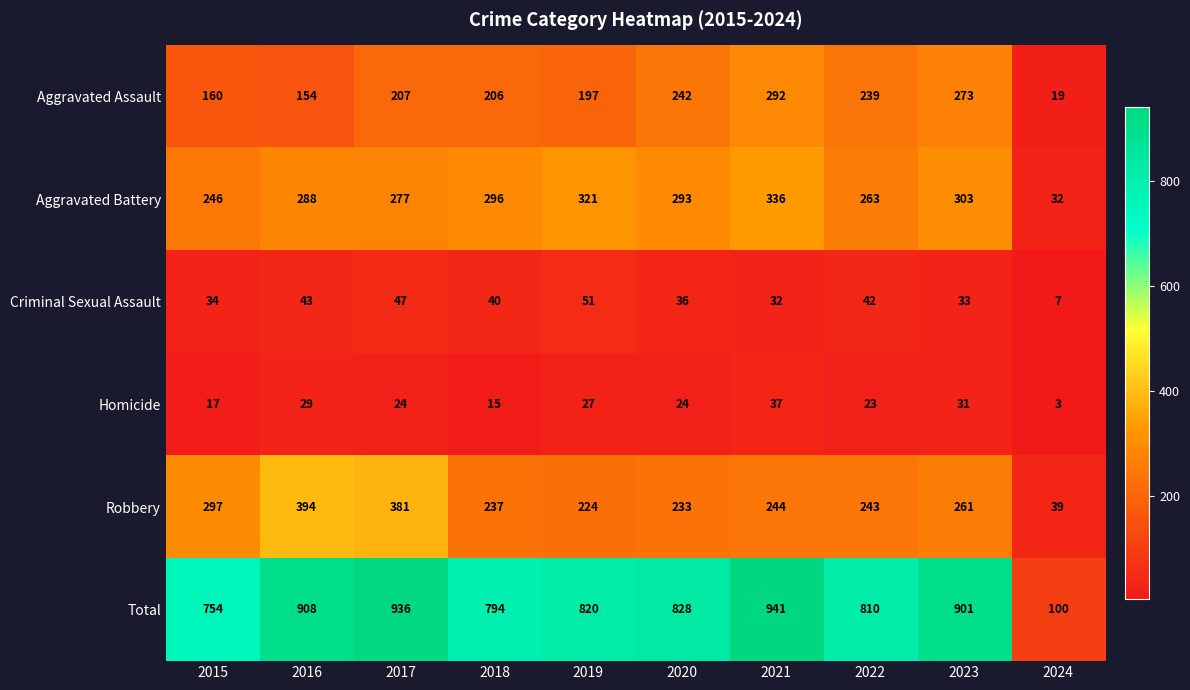

Which label corresponds to the largest value in the chart?

2021